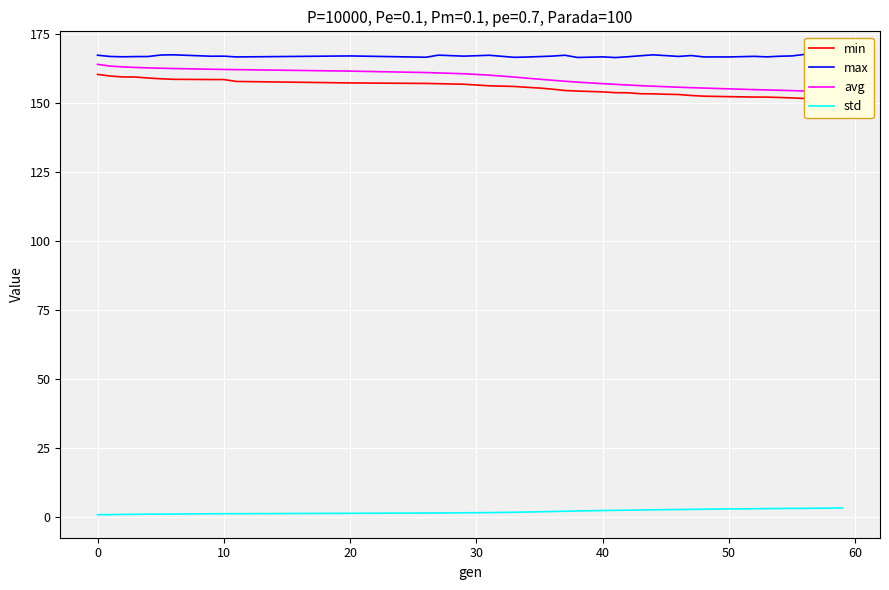

True or false: min has more than 1 points higher than both neighbors.

False